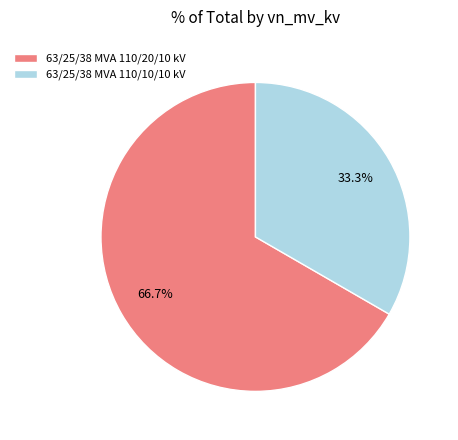

To the nearest percent, what portion does 63/25/38 MVA 110/10/10 kV represent?

33%